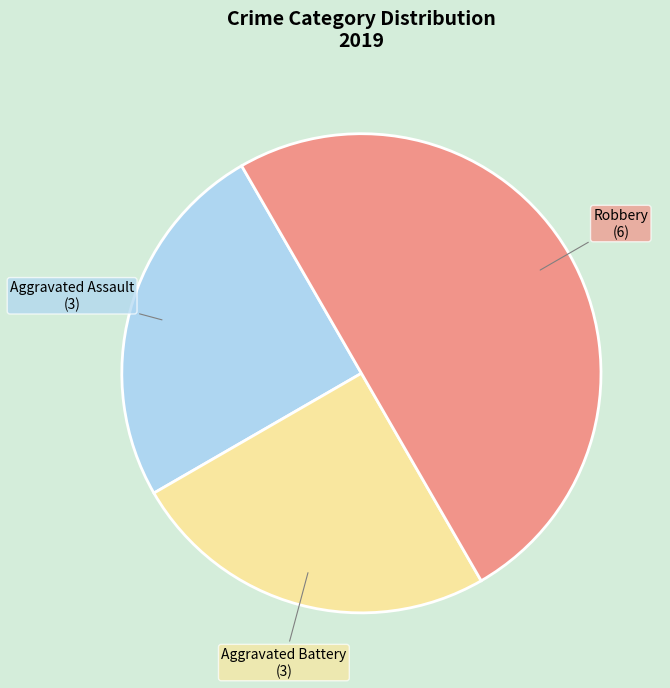

To the nearest percent, what is the difference between the largest and smallest slice percentages?

25%